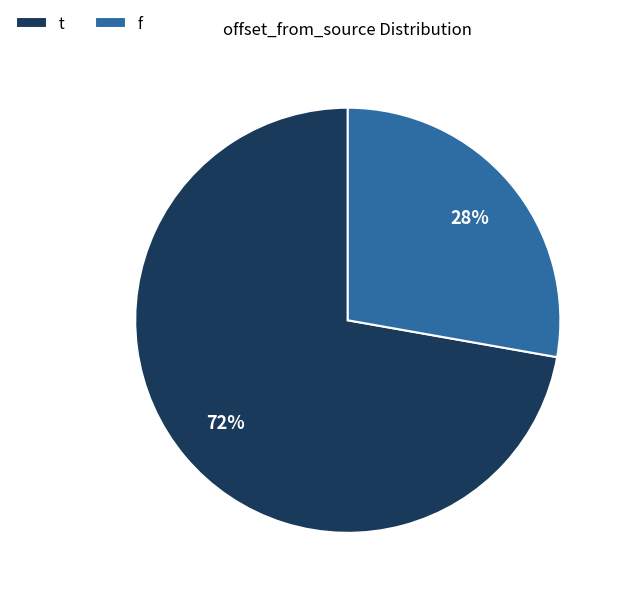

True or false: f accounts for 18% of the total.

False